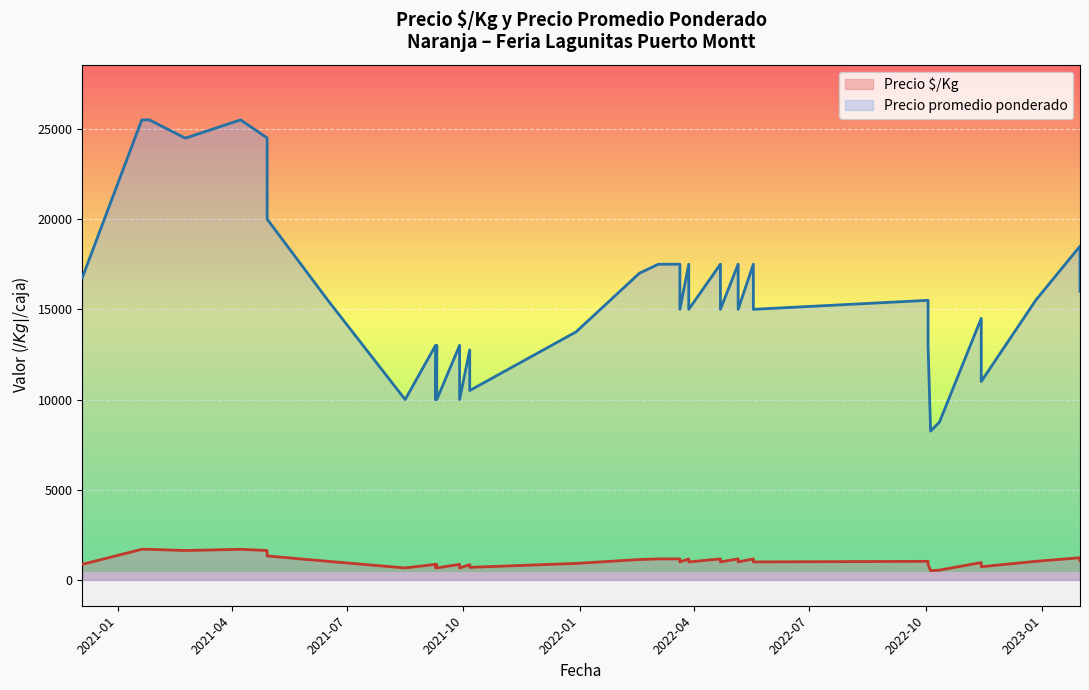

How many data points in Precio promedio ponderado are less than 15500?

20